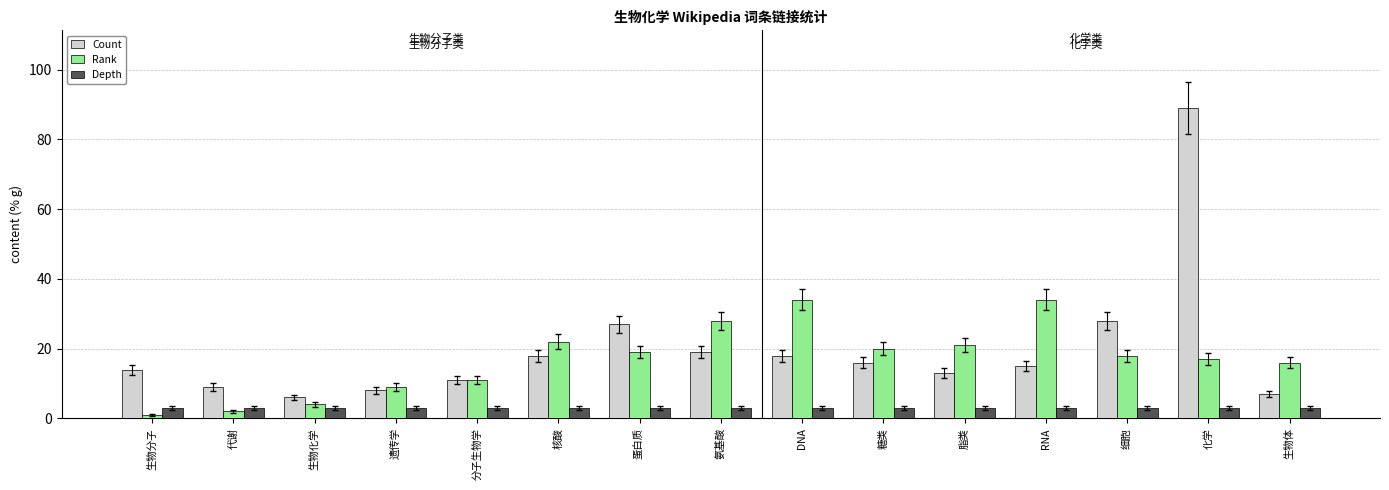

Reading left to right, what are all the values shown in this chart?

Count: 生物分子=14	代谢=9	生物化学=6	遗传学=8	分子生物学=11	核酸=18	蛋白质=27	氨基酸=19	DNA=18	糖类=16	脂类=13	RNA=15	细胞=28	化学=89	生物体=7
Rank: 生物分子=1	代谢=2	生物化学=4	遗传学=9	分子生物学=11	核酸=22	蛋白质=19	氨基酸=28	DNA=34	糖类=20	脂类=21	RNA=34	细胞=18	化学=17	生物体=16
Depth: 生物分子=3	代谢=3	生物化学=3	遗传学=3	分子生物学=3	核酸=3	蛋白质=3	氨基酸=3	DNA=3	糖类=3	脂类=3	RNA=3	细胞=3	化学=3	生物体=3